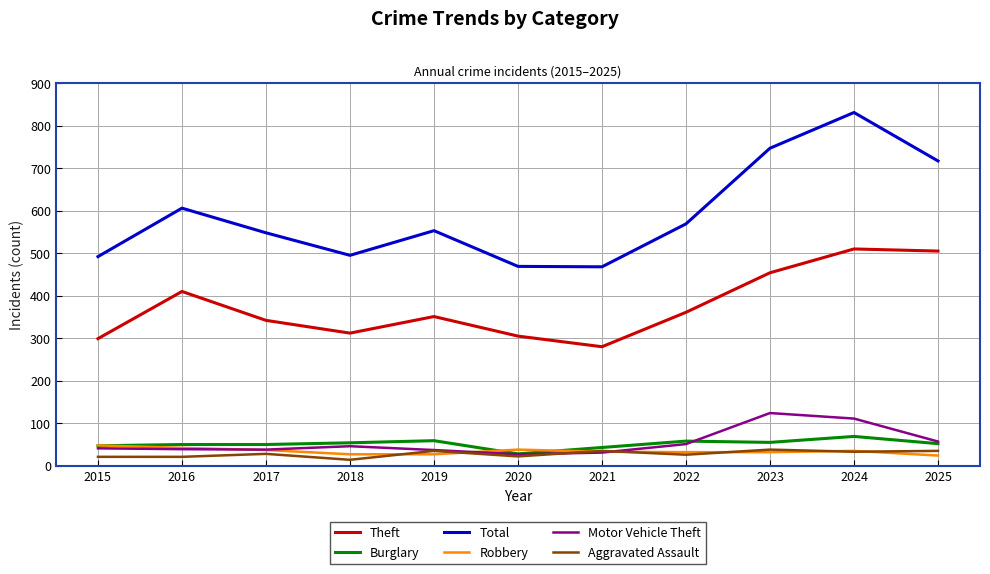

The value of Total at 2021 is 730. True or false?

False